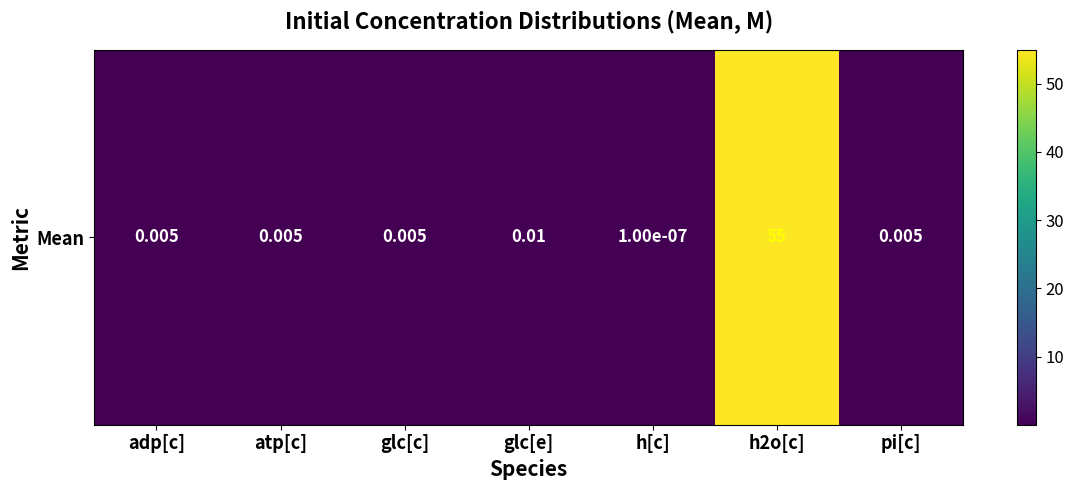

What is the approximate value at h2o[c]?

55.0